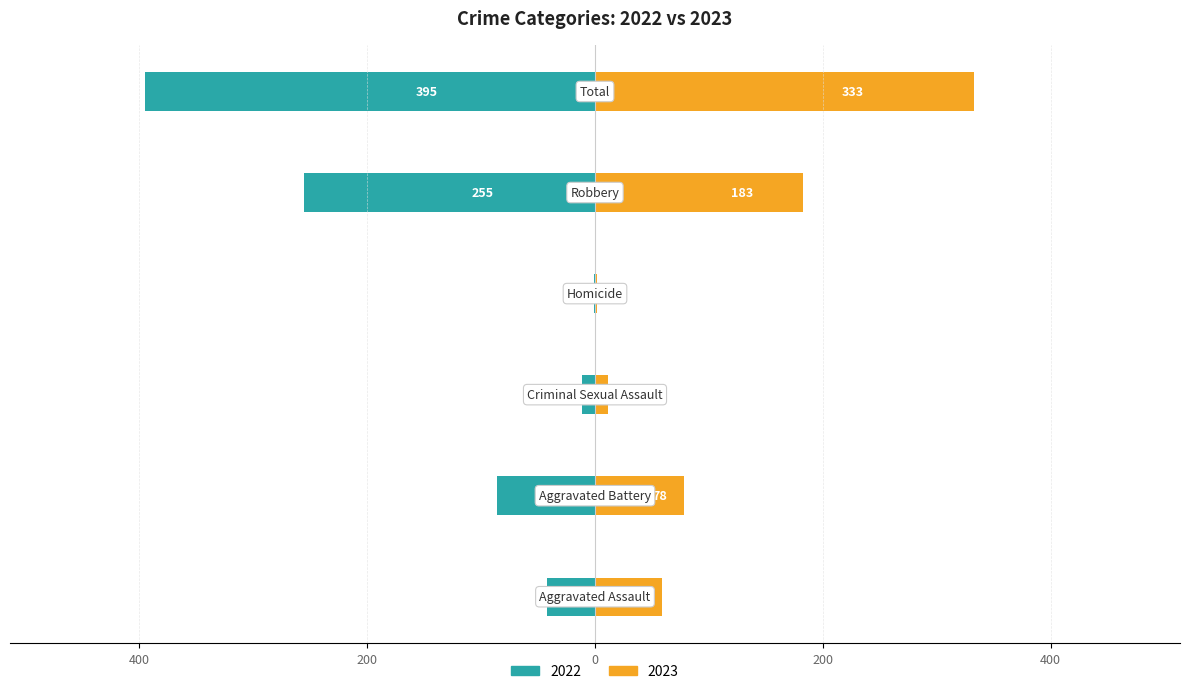

What is the value of the 2023 bar at the 4th from the left?

2